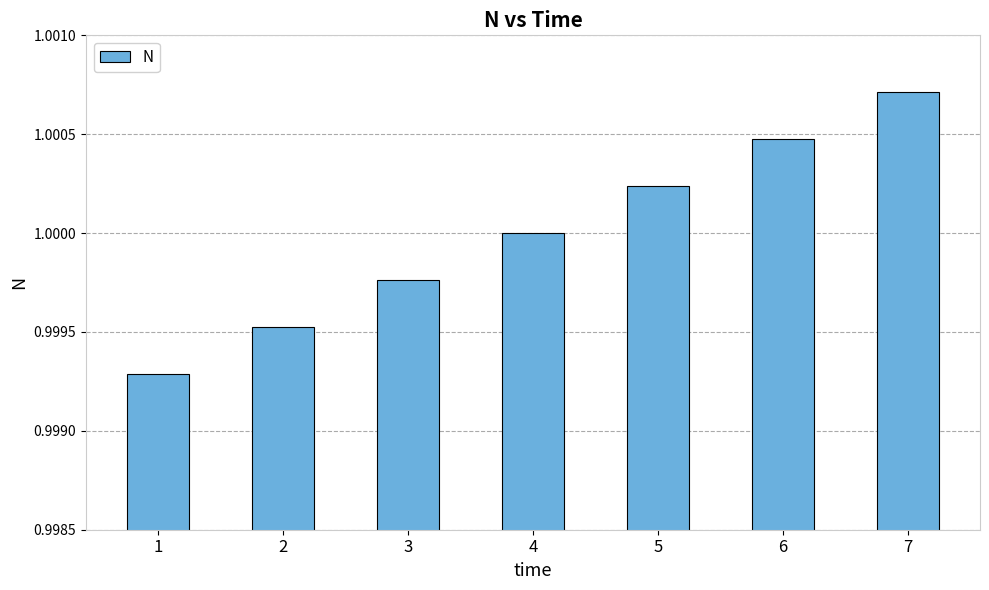

At which category does the chart reach its peak across all series?

7